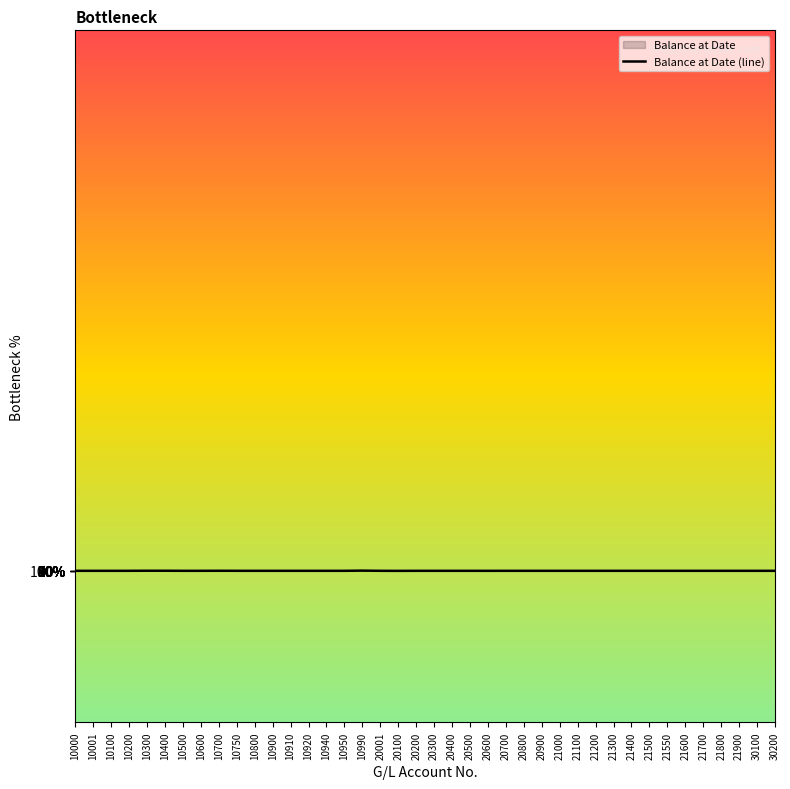

Does the chart have visible grid lines?

No